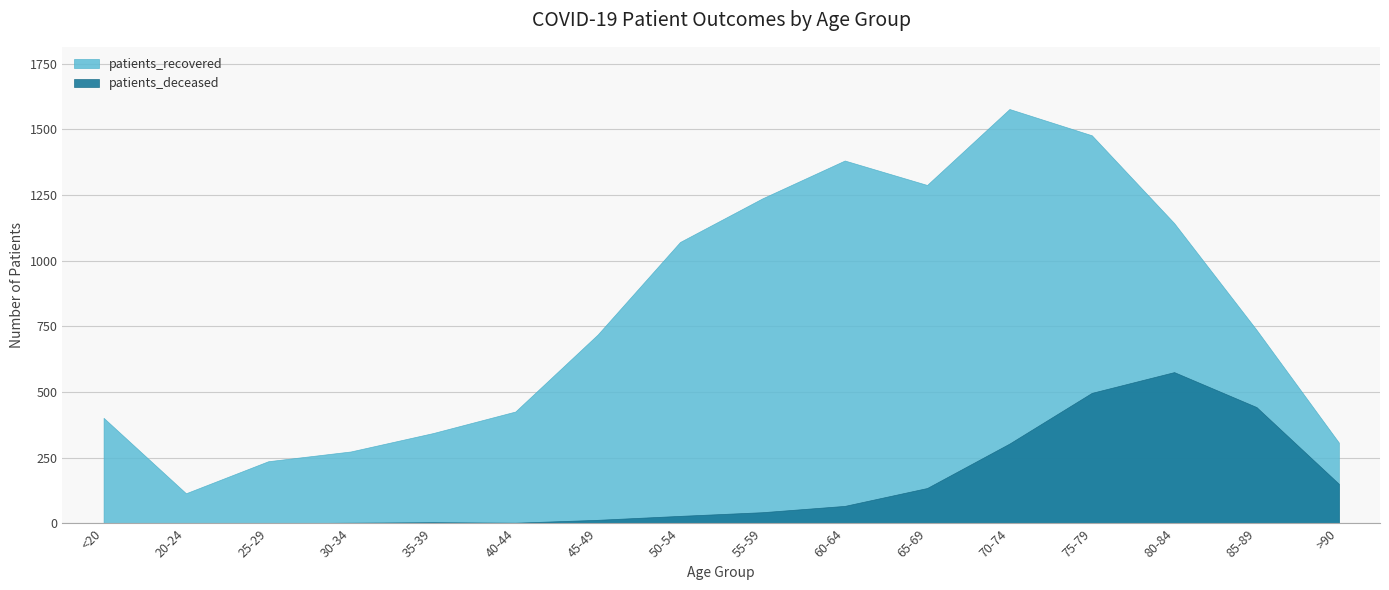

What is the total value across all series at <20?

404